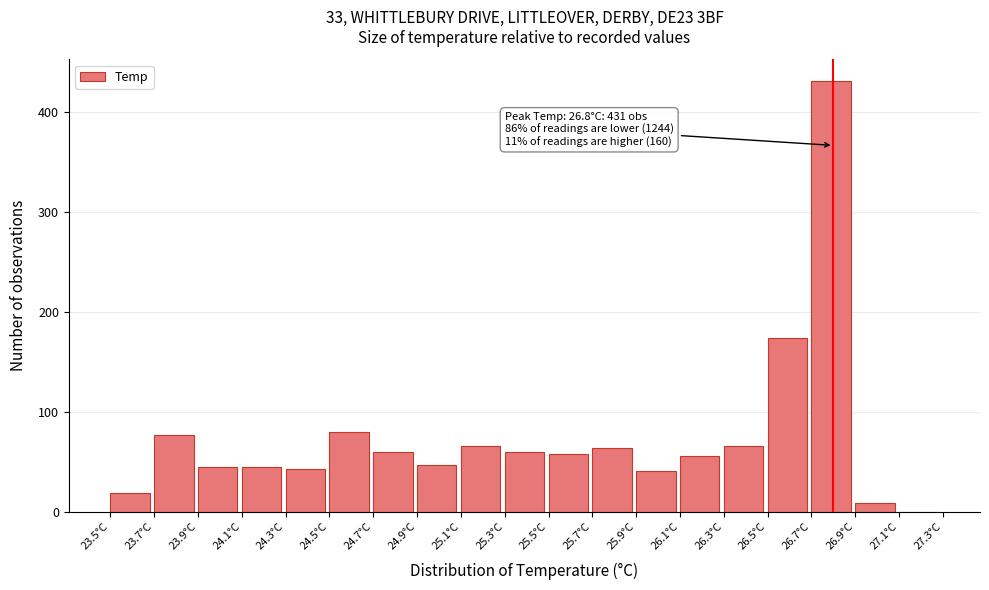

Which range on the x-axis has the tallest bar?

26.7 to 26.9